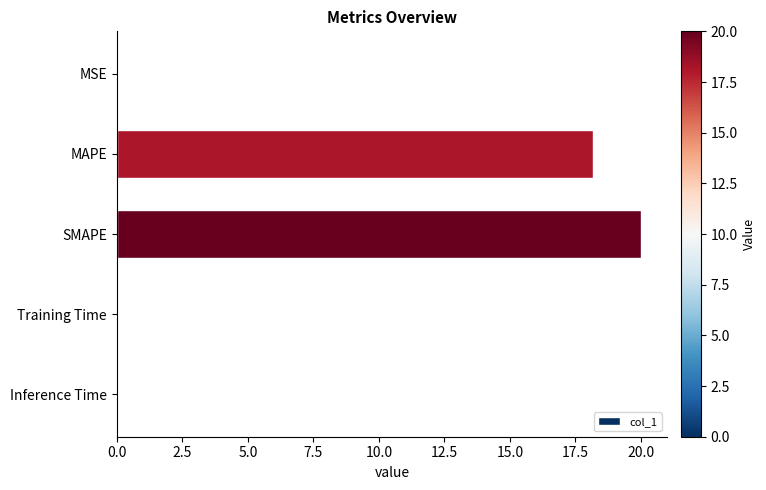

The chart shows a value of 0.0 at Training Time. True or false?

True